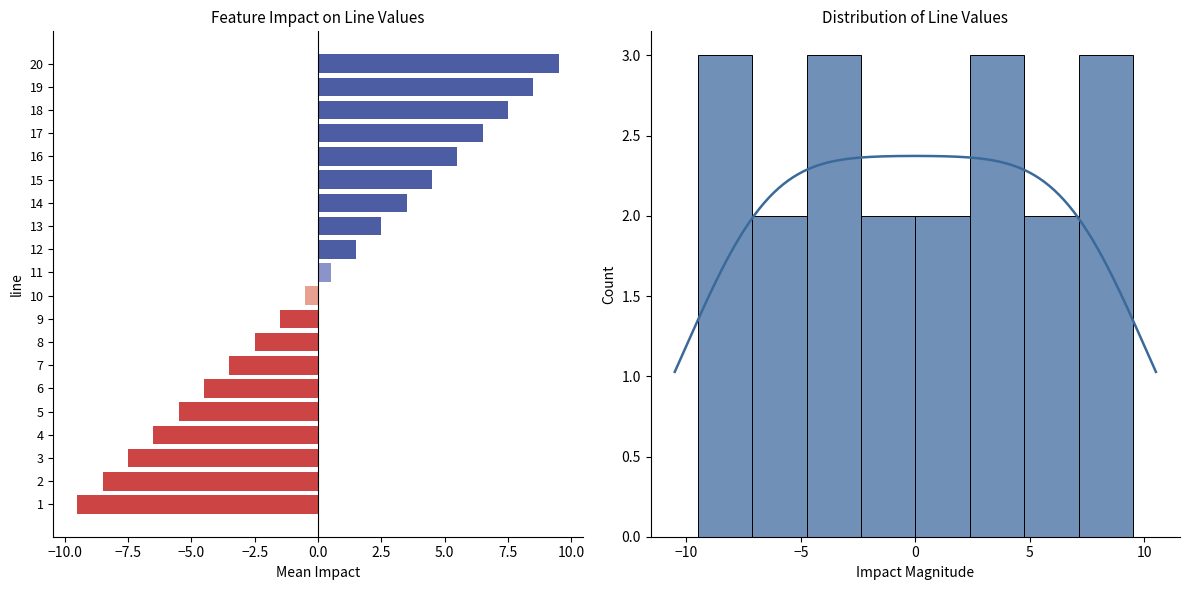

How many data points are less than 0?

10